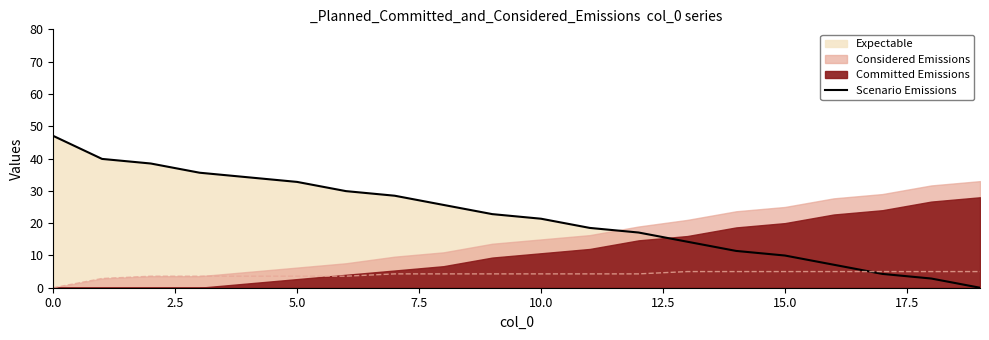

Is it true that Scenario Emissions equals 82.5 at 0.0?

False